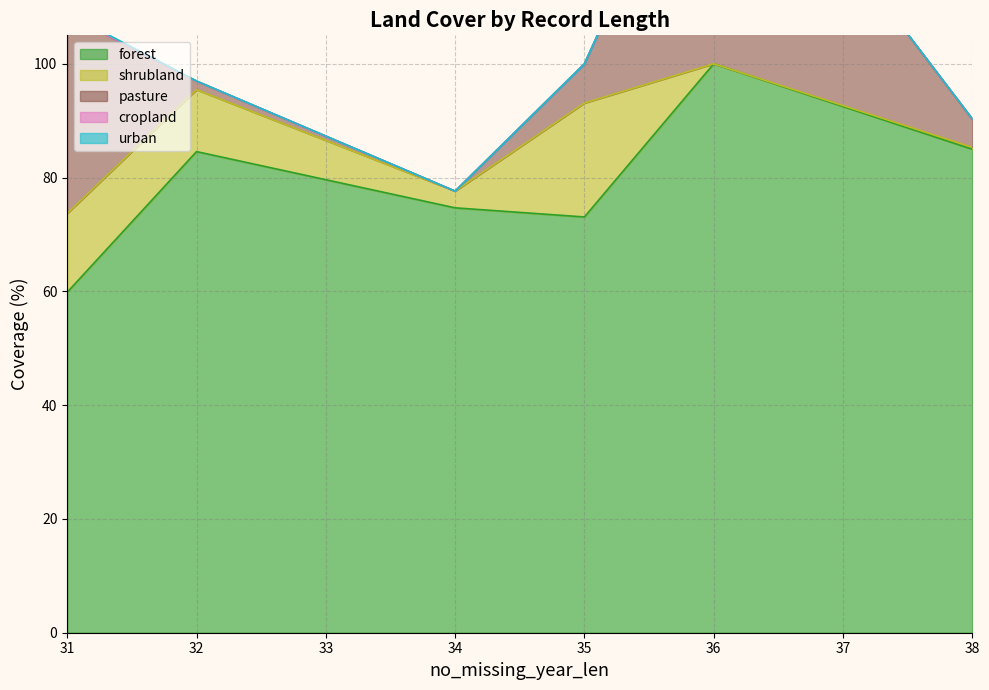

What is the value of the shrubland point at the 15th from the left?

2.9